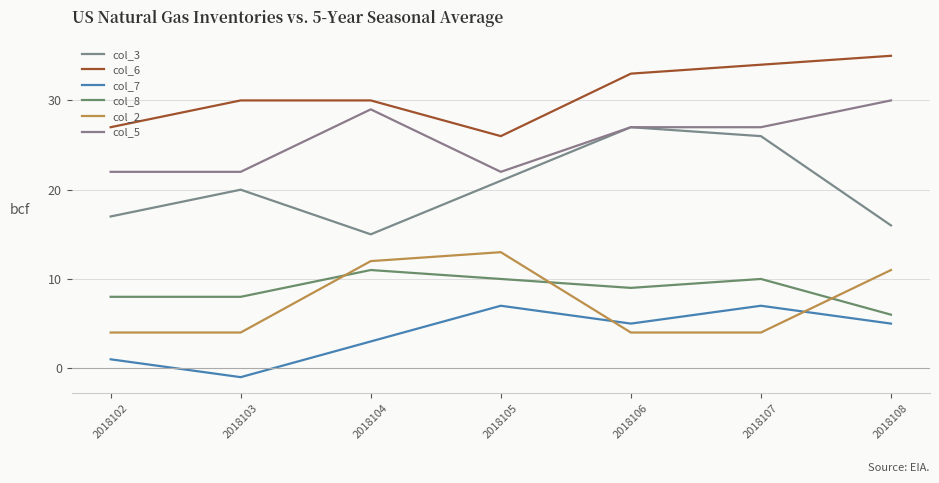

True or false: col_6 has more than 2 interior local peaks.

False